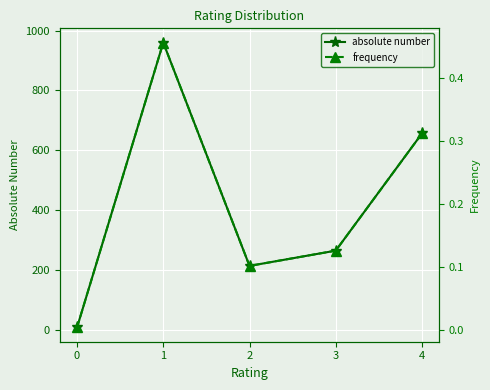

True or false: frequency has a value of 0.5 at 1.

True